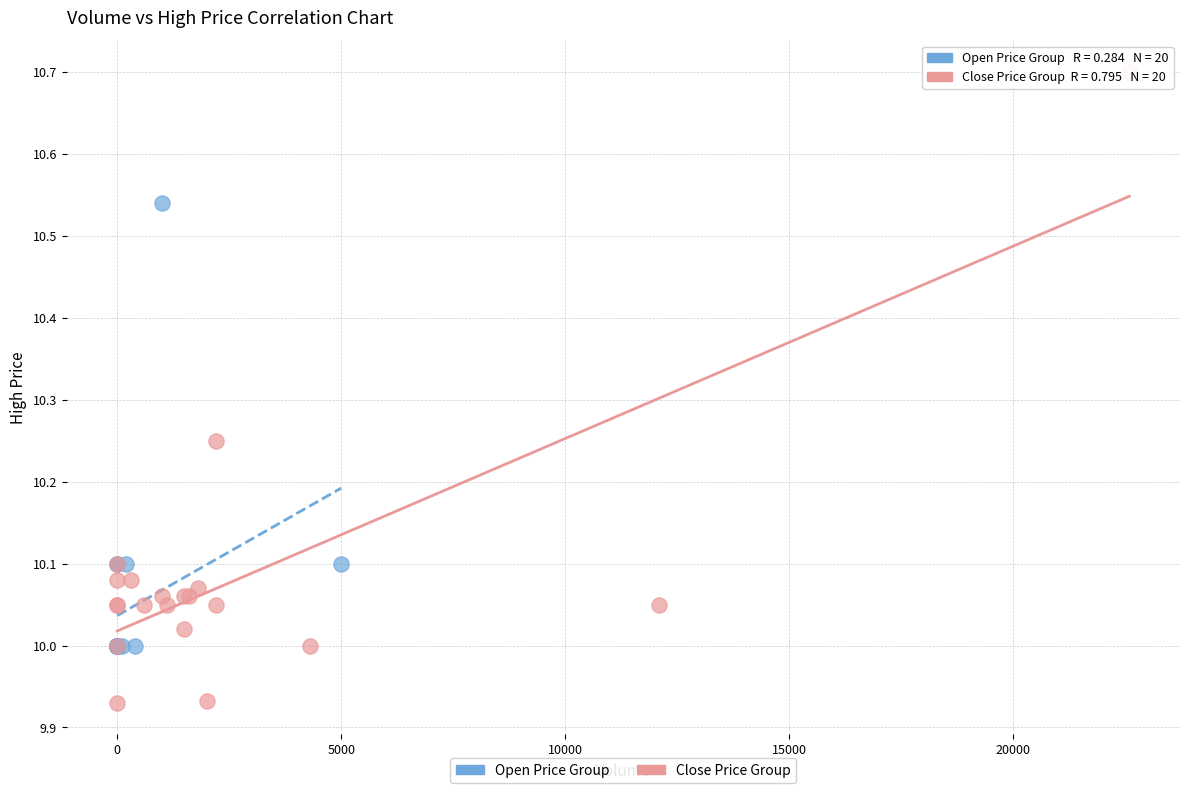

Which series reaches the maximum Y coordinate?

Close Price Group